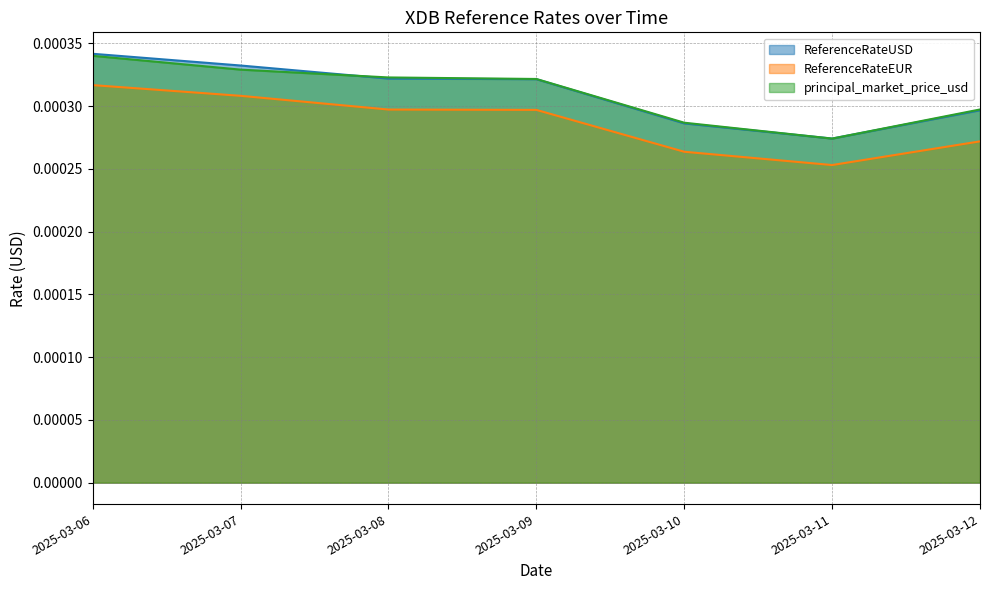

At which label does ReferenceRateUSD reach its peak?

2025-03-06